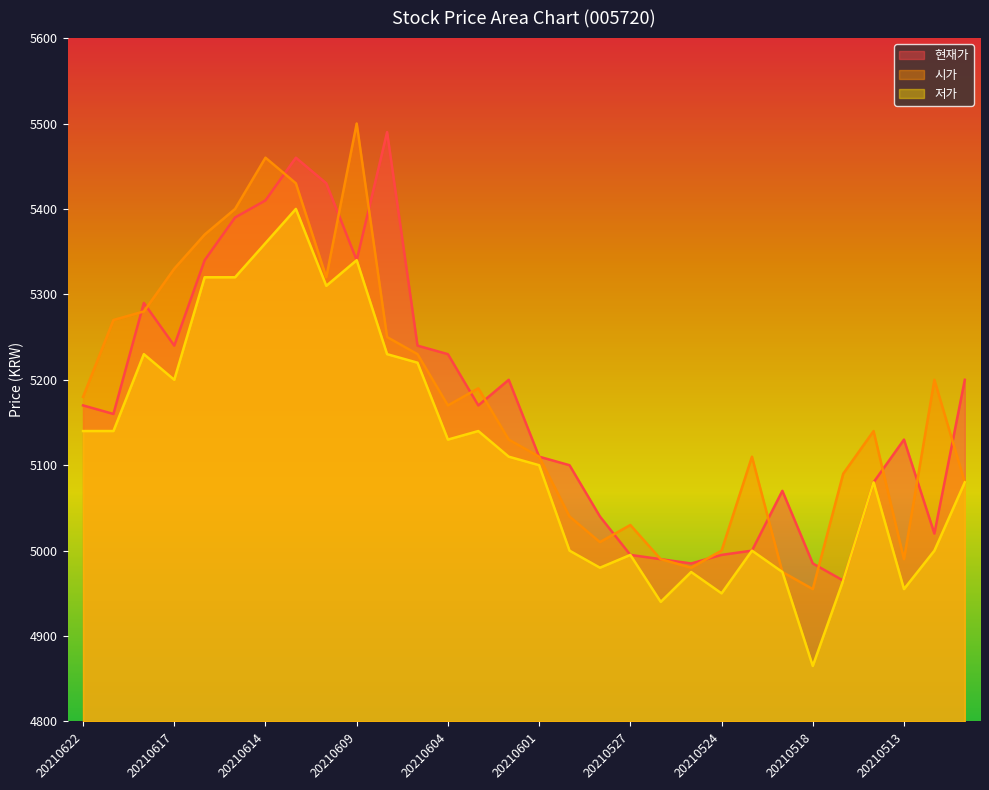

True or false: 현재가 and 저가 intersect in this chart.

False